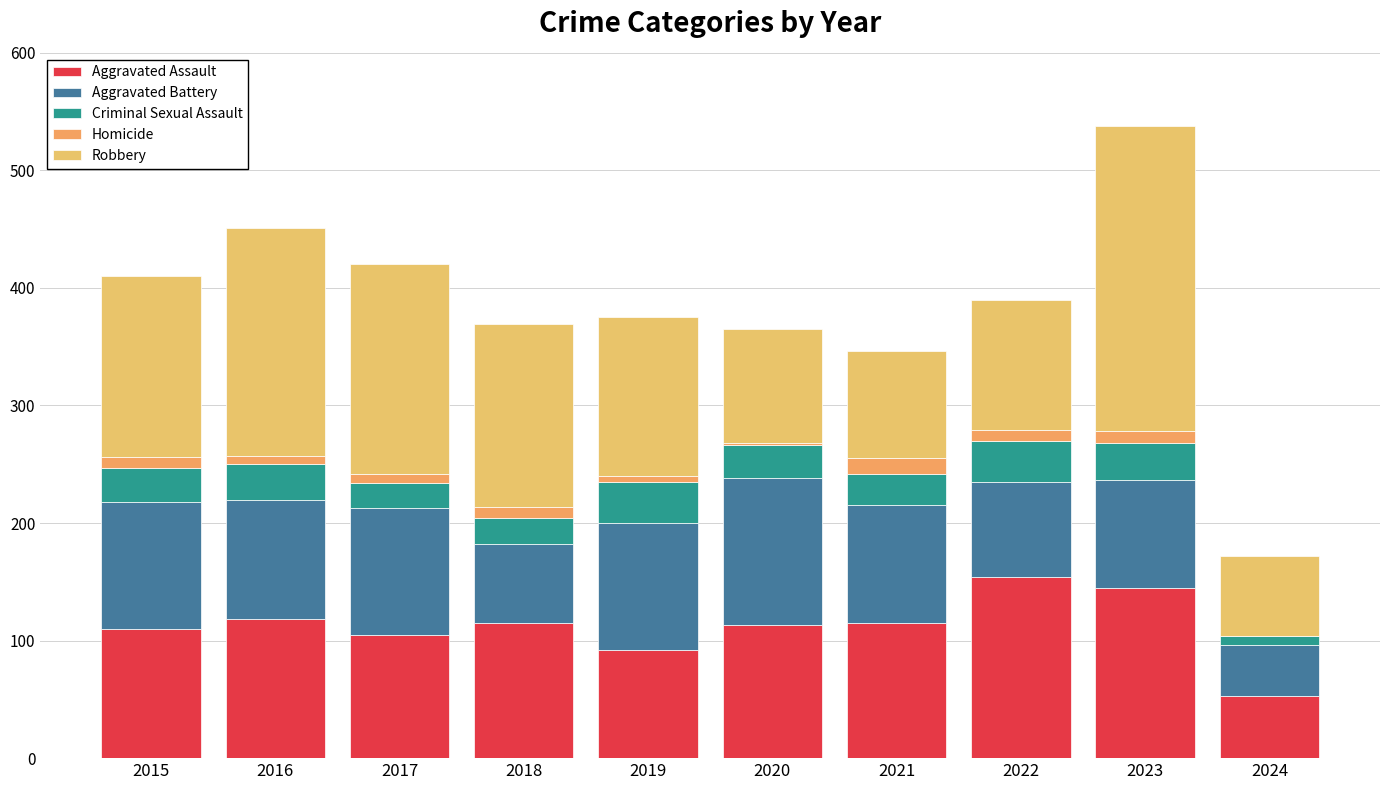

Are the bars grouped side by side (vs. stacked)?

No